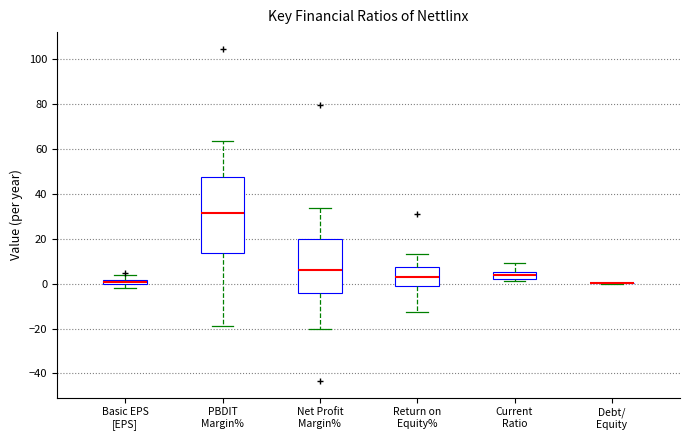

Comparing the boxes themselves (not the whiskers), which one is the tallest?

PBDIT Margin%